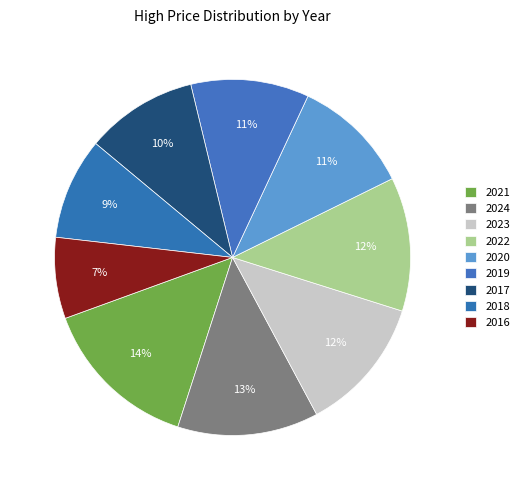

To the nearest percent, what is the difference between the 2018 and 2016 slice percentages?

2%